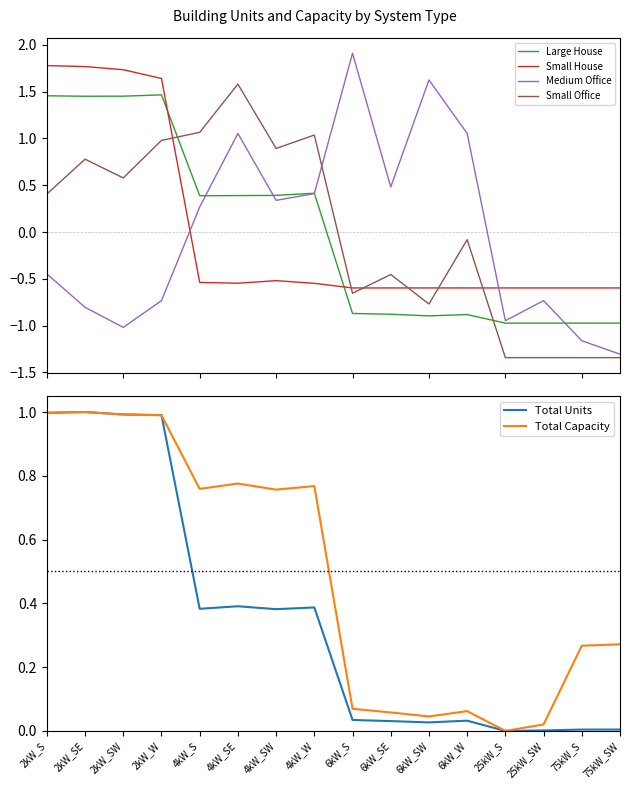

How many distinct data groups are displayed?

6